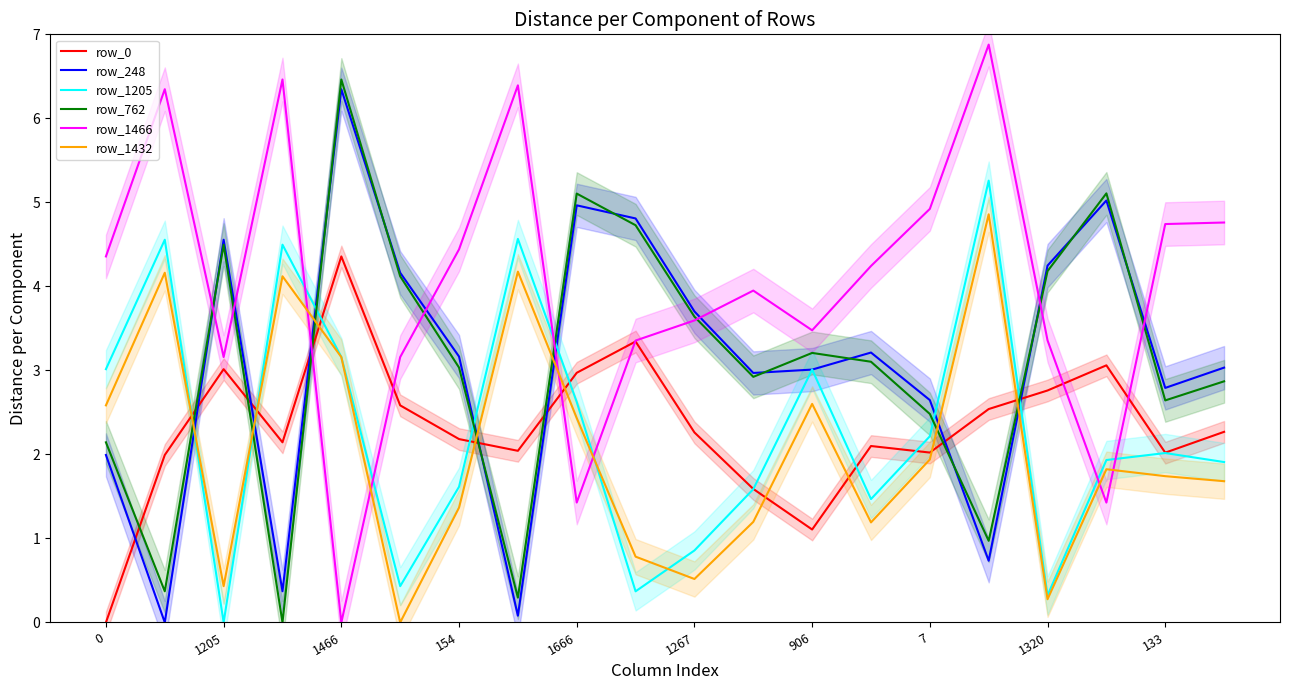

How many interior local peaks does the row_1205 series have?

6